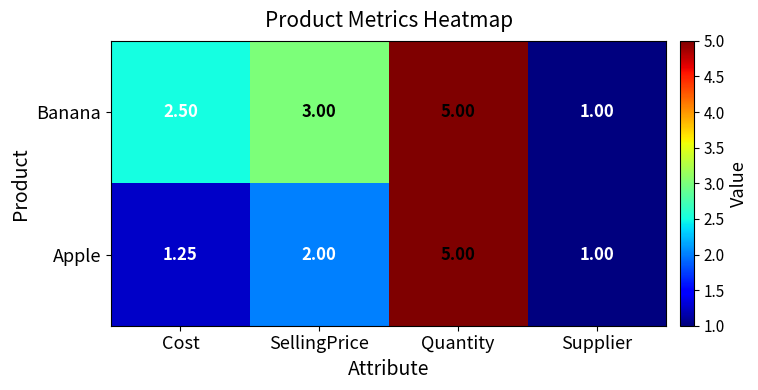

At which category does the chart reach its minimum across all series?

Supplier